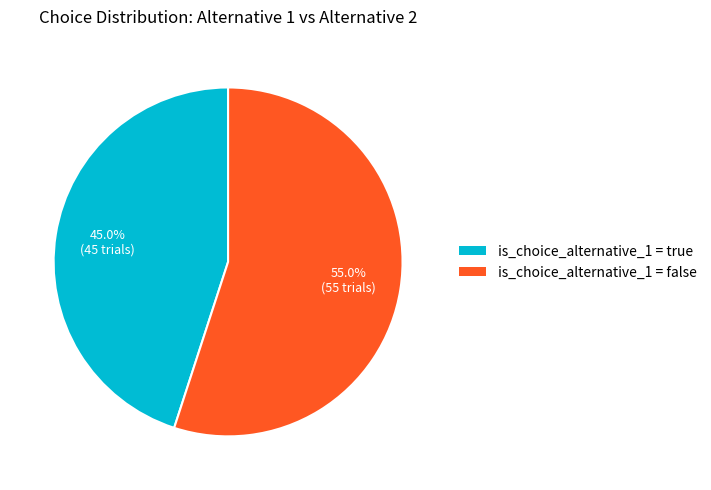

Is there any slice that represents more than half of the pie?

Yes